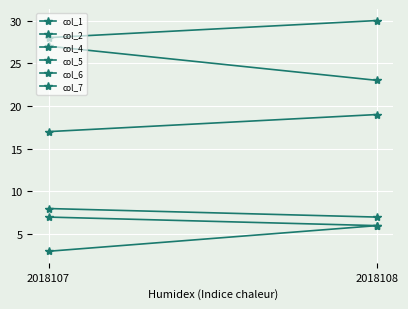

How many lines are shown in the chart?

6